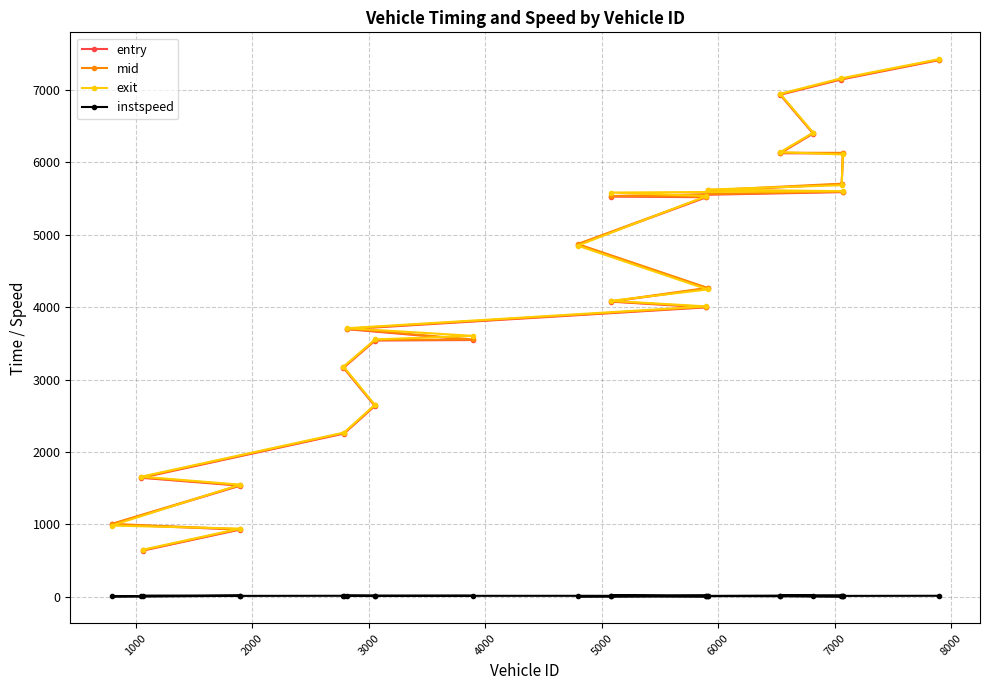

At how many categories does at least one series exceed 1128?

23